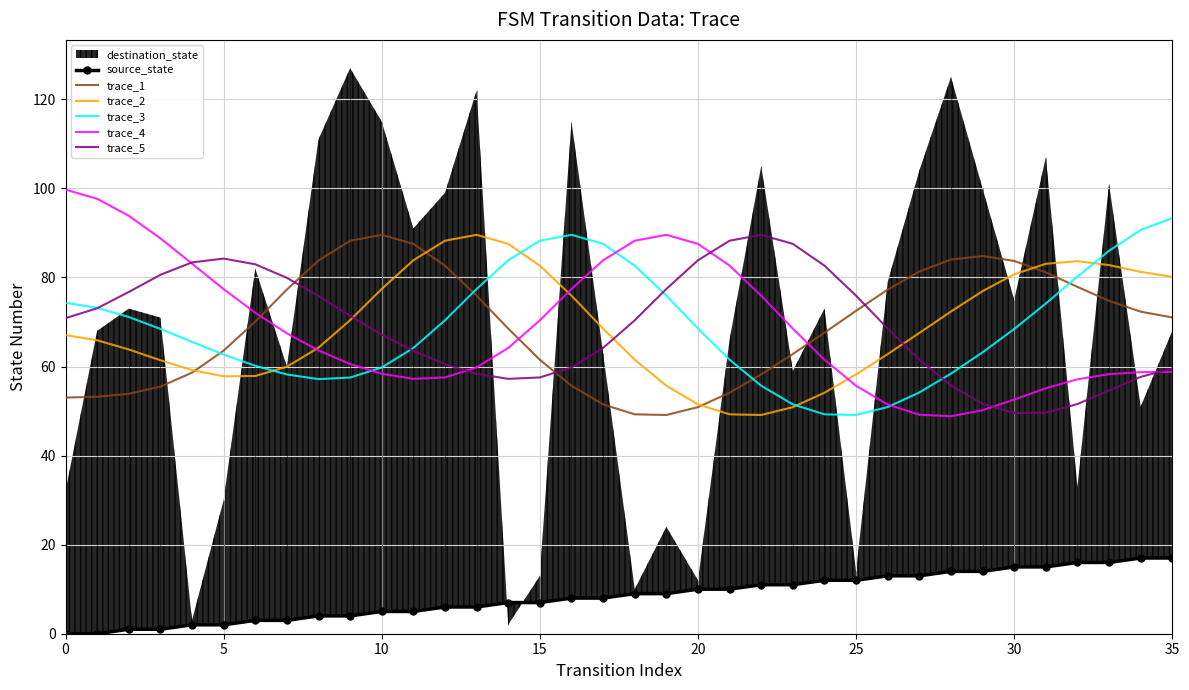

Reading left to right, list all the values displayed in this chart.

source_state: 0.0	0.0	1.0	1.0	2.0	2.0	3.0	3.0	4.0	4.0	5.0	5.0	6.0	6.0	7.0	7.0	8.0	8.0	9.0	9.0	10.0	10.0	11.0	11.0	12.0	12.0	13.0	13.0	14.0	14.0	15.0	15.0	16.0	16.0	17.0	17.0
trace_1: 53.0	53.2	53.9	55.5	58.6	63.6	70.1	77.3	83.8	88.2	89.6	87.5	82.6	75.9	68.5	61.5	55.7	51.5	49.3	49.1	50.9	54.1	58.3	62.8	67.6	72.5	77.3	81.3	84.0	84.8	83.7	81.1	77.9	74.7	72.3	71.0
trace_2: 67.1	65.9	63.8	61.4	59.2	57.8	57.9	60.0	64.2	70.4	77.4	83.9	88.3	89.6	87.5	82.6	75.9	68.5	61.5	55.7	51.5	49.3	49.1	50.9	54.1	58.2	62.8	67.5	72.4	76.9	80.7	83.1	83.7	82.8	81.3	80.1
trace_3: 74.3	73.2	71.1	68.4	65.5	62.7	60.2	58.2	57.2	57.5	59.8	64.2	70.4	77.4	83.9	88.3	89.6	87.5	82.6	75.9	68.5	61.5	55.7	51.5	49.3	49.1	50.9	54.2	58.4	63.2	68.4	74.2	80.2	86.0	90.7	93.3
trace_4: 99.7	97.7	93.8	88.8	83.1	77.4	72.1	67.4	63.6	60.6	58.4	57.2	57.5	59.8	64.2	70.4	77.4	83.9	88.3	89.6	87.5	82.6	75.9	68.5	61.5	55.7	51.5	49.2	48.8	50.2	52.6	55.1	57.1	58.3	58.7	58.8
trace_5: 70.9	73.1	76.7	80.6	83.4	84.2	83.0	79.9	75.8	71.4	67.2	63.5	60.5	58.4	57.2	57.5	59.8	64.2	70.4	77.4	83.9	88.3	89.6	87.5	82.6	75.9	68.5	61.5	55.7	51.6	49.6	49.6	51.6	54.6	57.7	59.6